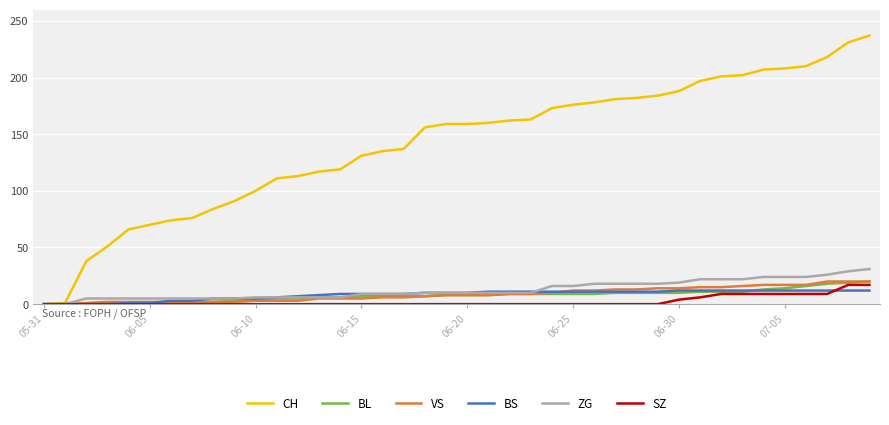

Which series has the widest spread of values?

CH